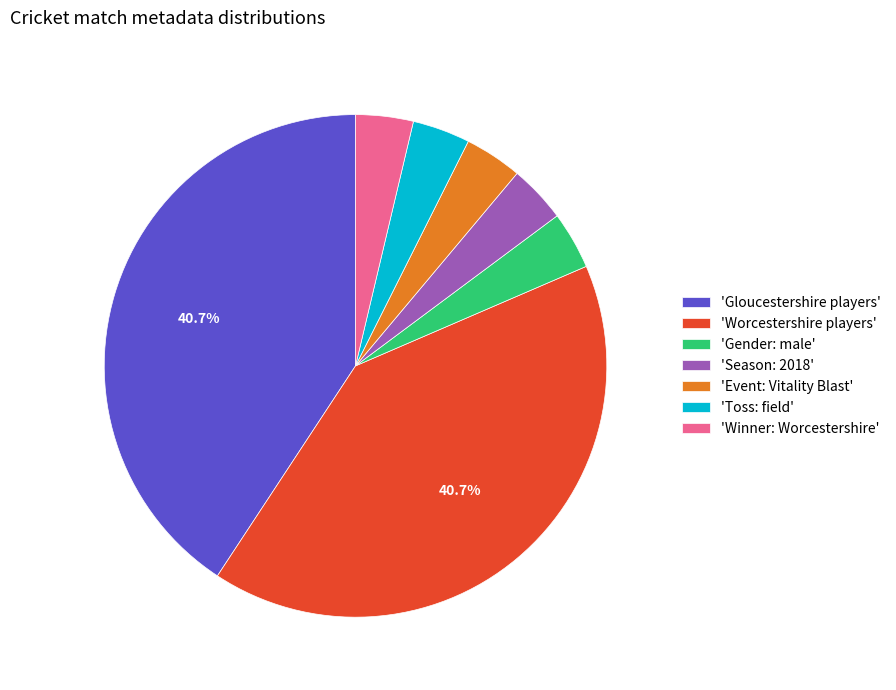

Combined, do 'Season: 2018' and 'Toss: field' account for over 50%?

No